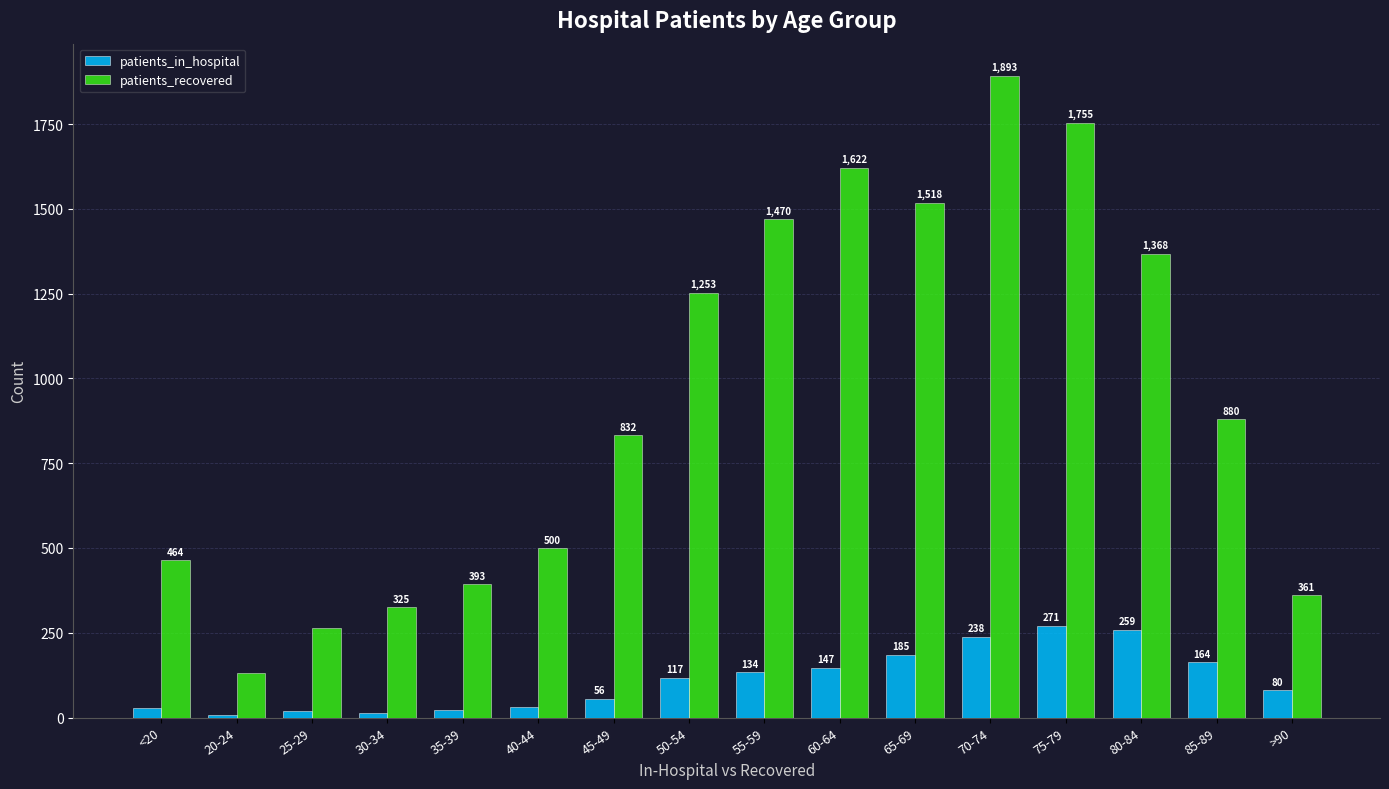

How many groups of bars are there?

16